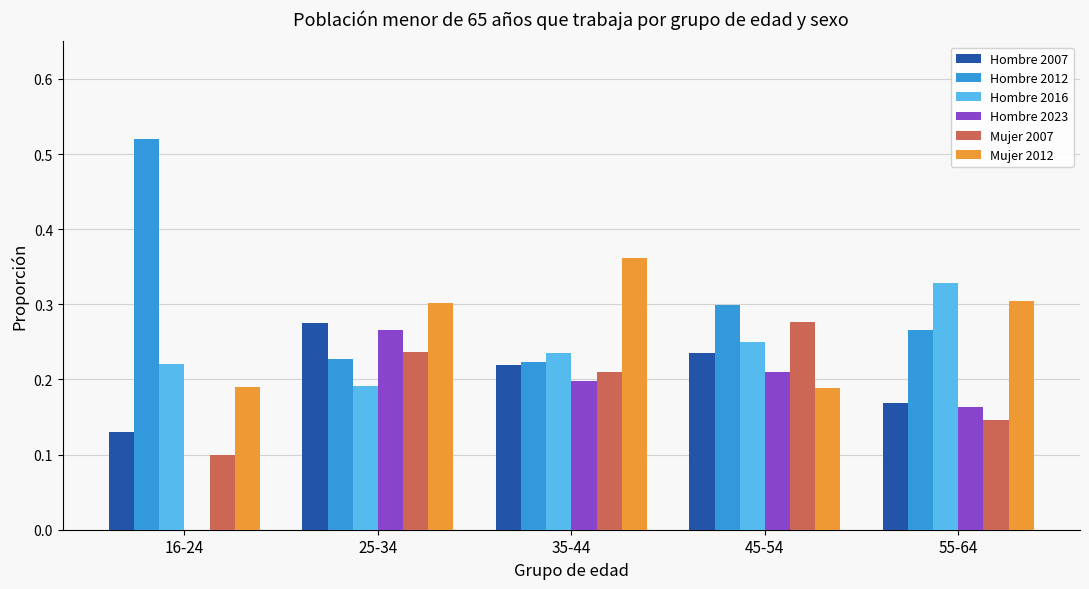

The value of Hombre 2016 at 25-34 is 0.2. True or false?

True